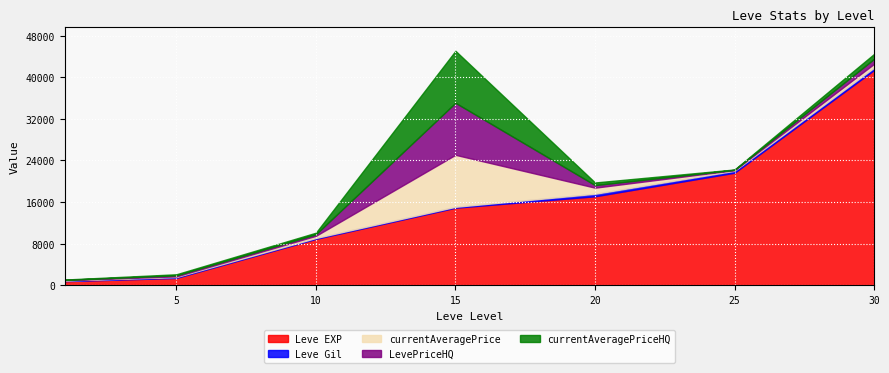

True or false: currentAveragePriceHQ and Leve EXP cross at least once.

False